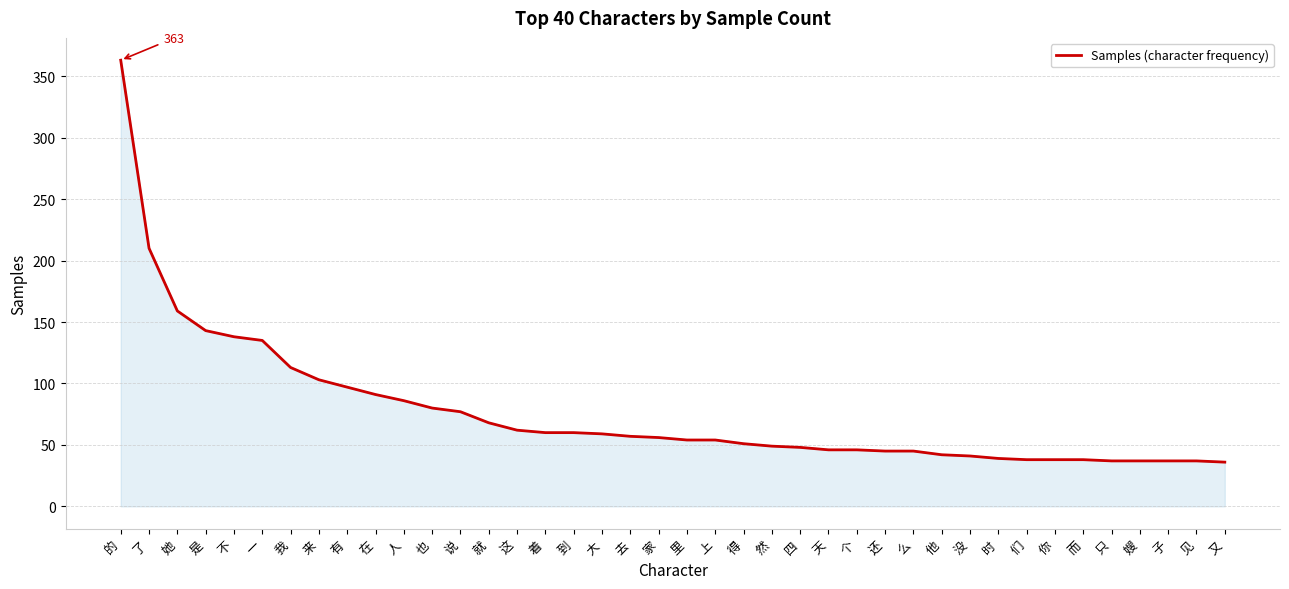

What is the ratio of the value at 家 to the value at 么?

1.2